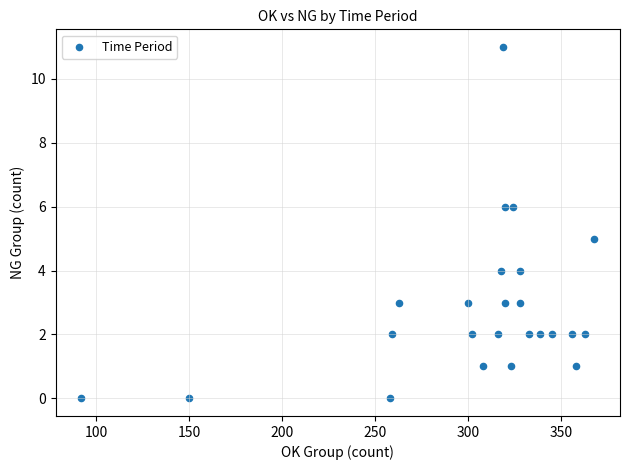

What is the range of Y values (max minus min)?

11